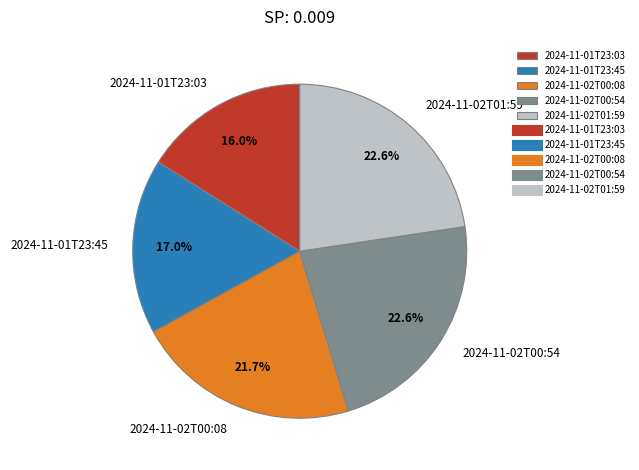

Which category has the smallest portion of the pie?

2024-11-01T23:03